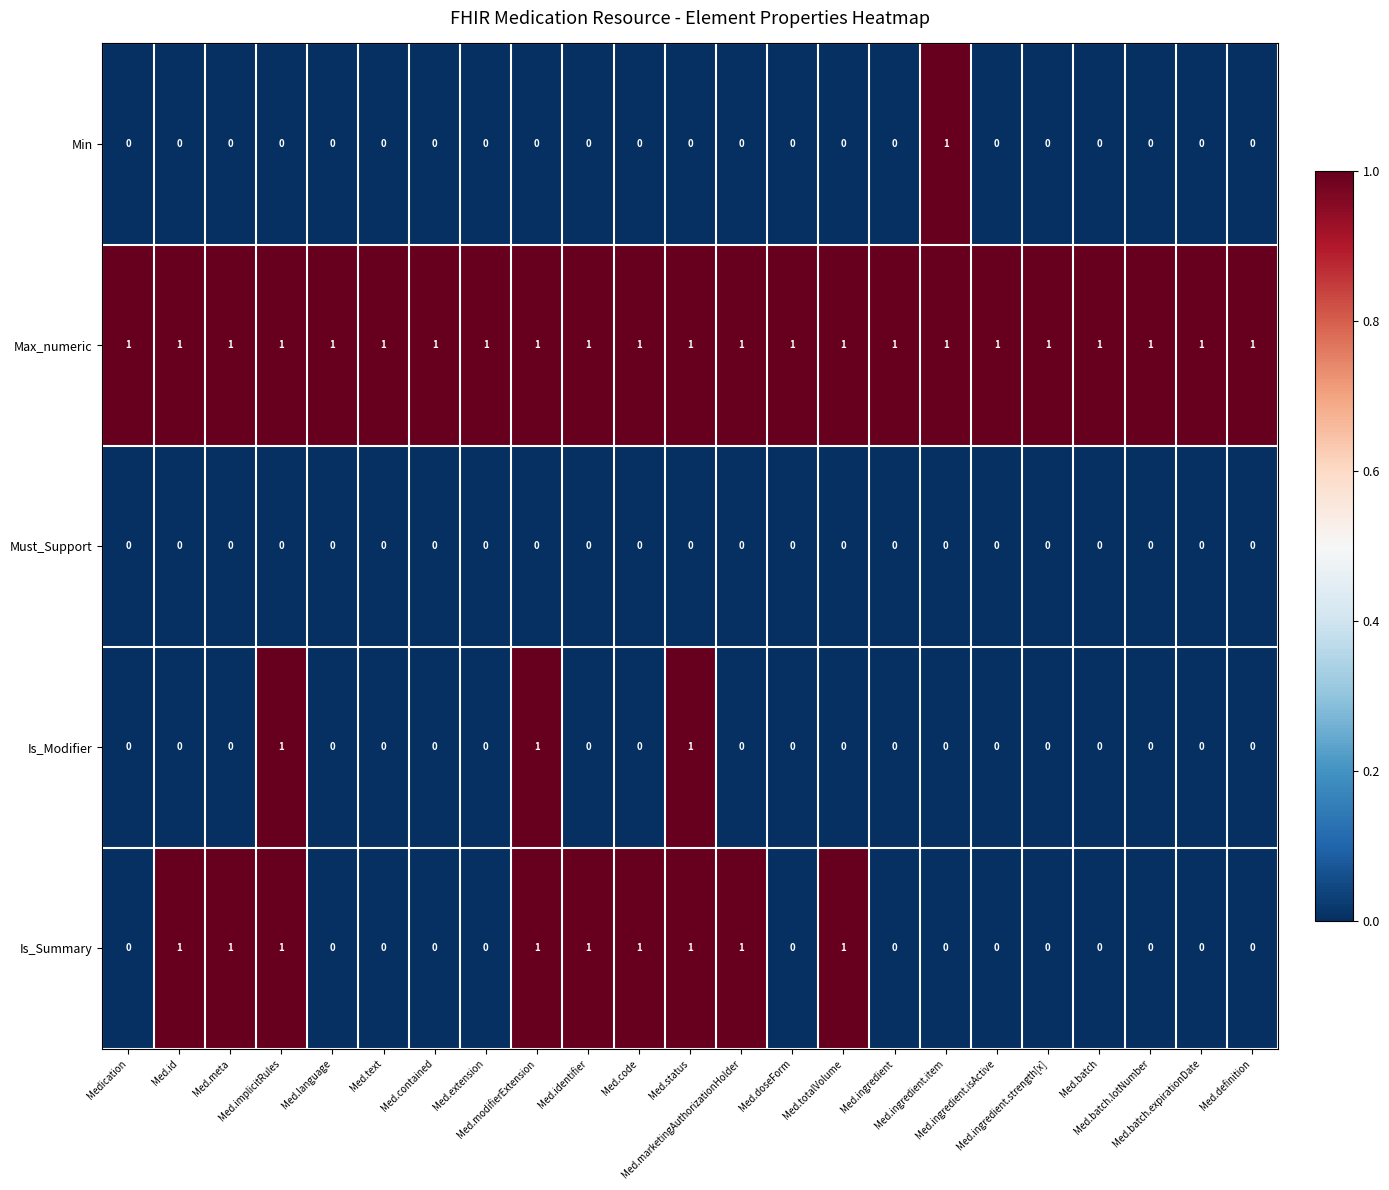

What is the total value across all series at Med.modifierExtension?

3